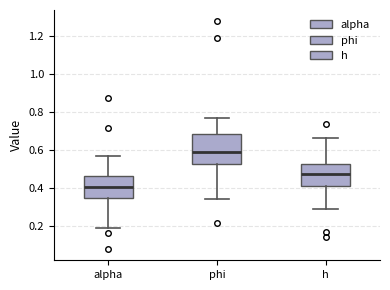

Where does the median line of the box for h sit on the y-axis? The values are not printed on the chart, so give them approximately, as read against the axis.

0.48